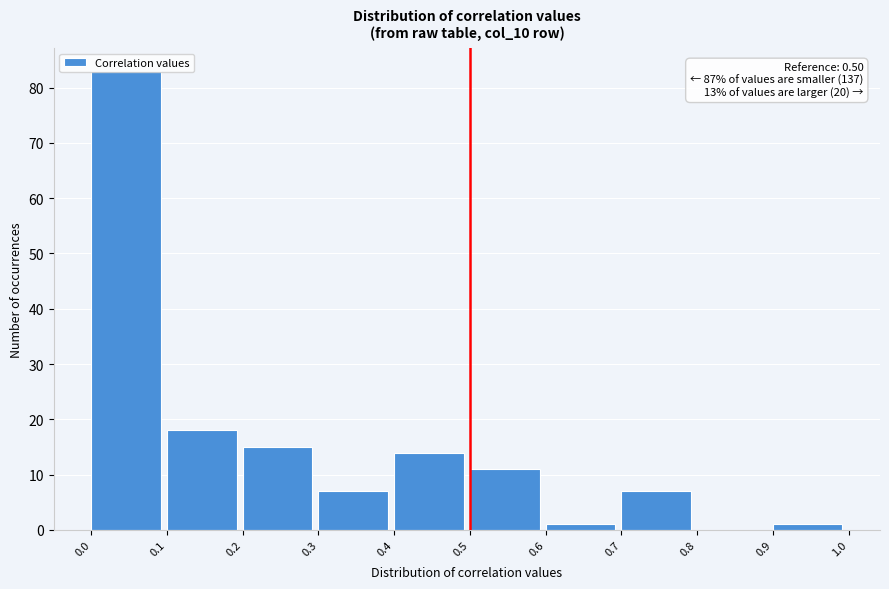

Over which range of the x-axis is the bar tallest?

0.0 to 0.1